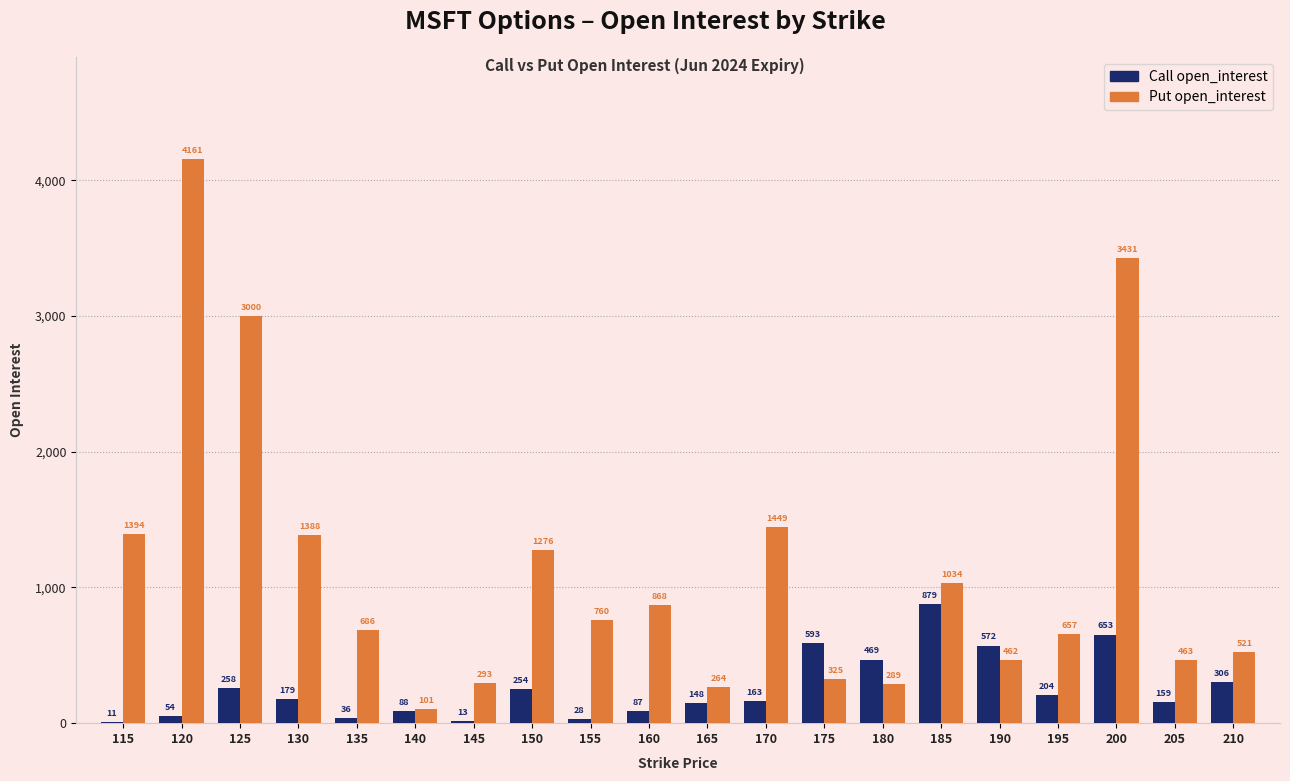

Which category has the highest value in the Put open_interest series?

120